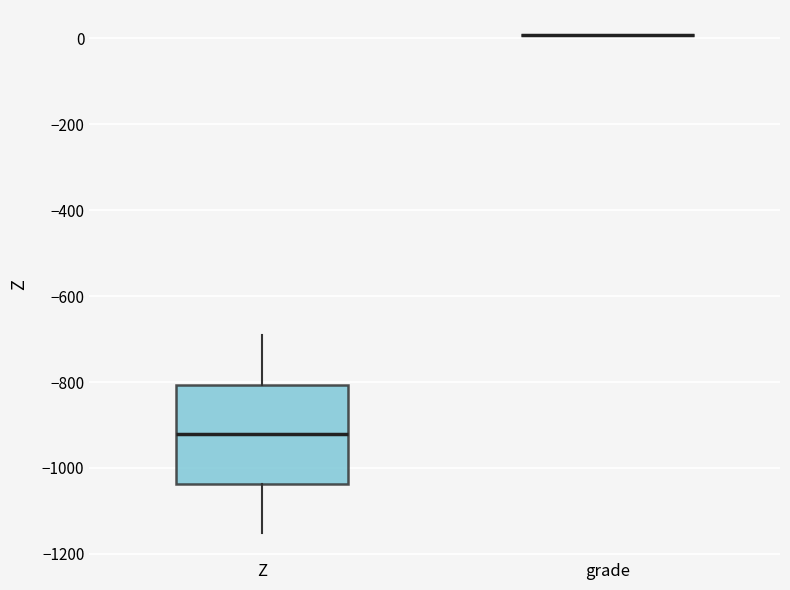

Reading left to right, read every box against the y-axis: the position of its median line, the range the box covers, and the ends of its whiskers. The values are not printed on the chart, so give them approximately, as read against the axis.

Z: median -920, box -1040 to -800, whiskers -1160 to -700
grade: box collapsed to a line at 0, whiskers 0 to 0